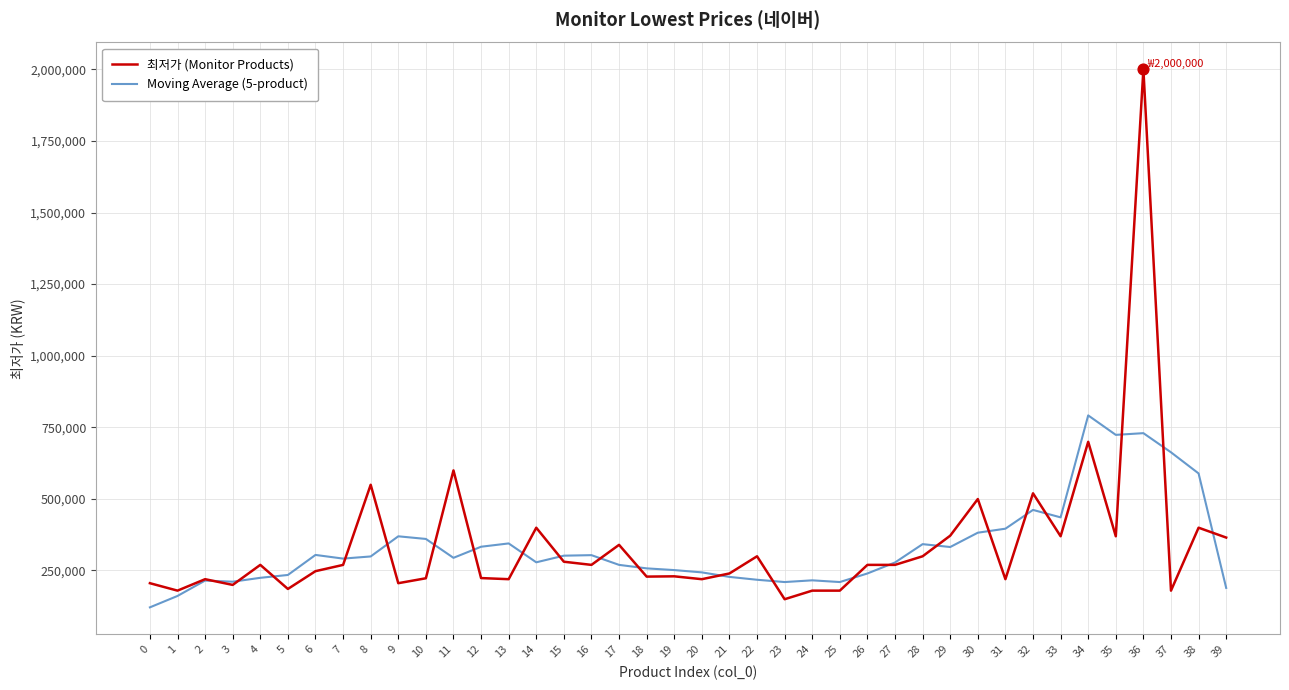

Which series changed the most between 16 and 35?

Moving Average (5-product)